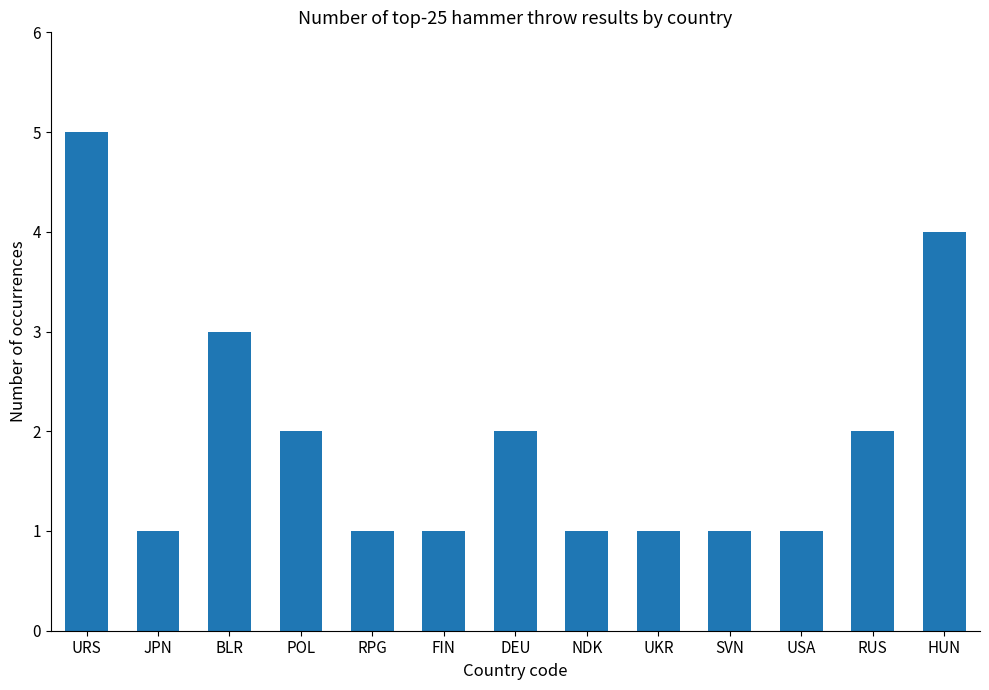

How many bars are there in total?

13